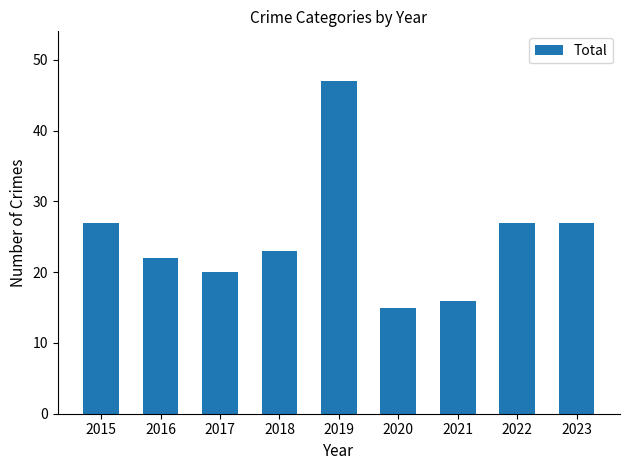

Is it true that the value at 2017 is 30?

False